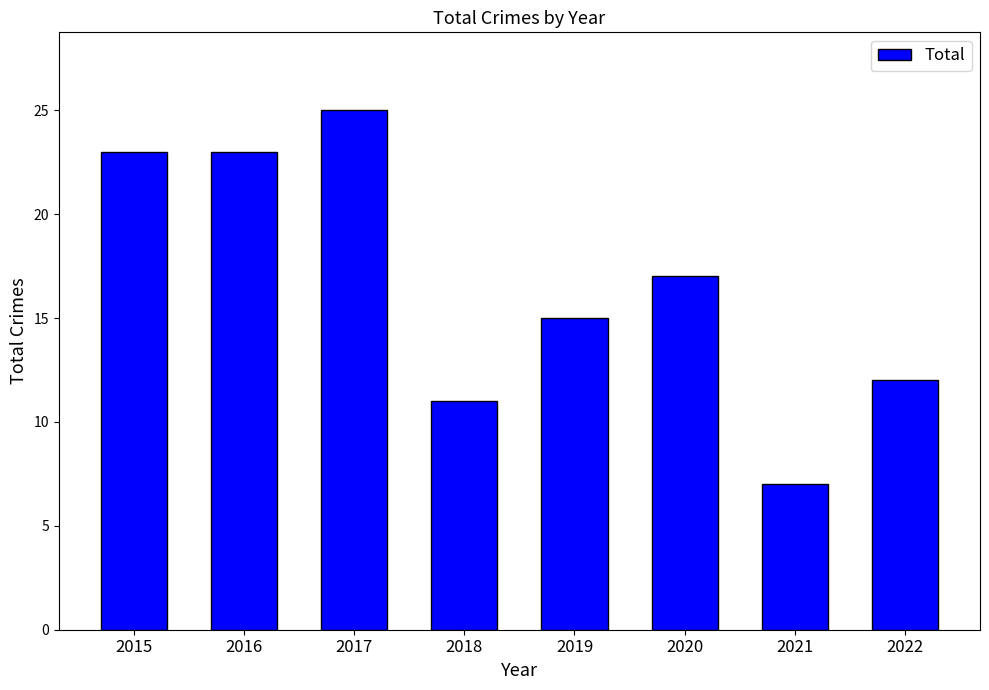

What is the difference between the maximum and minimum values?

18